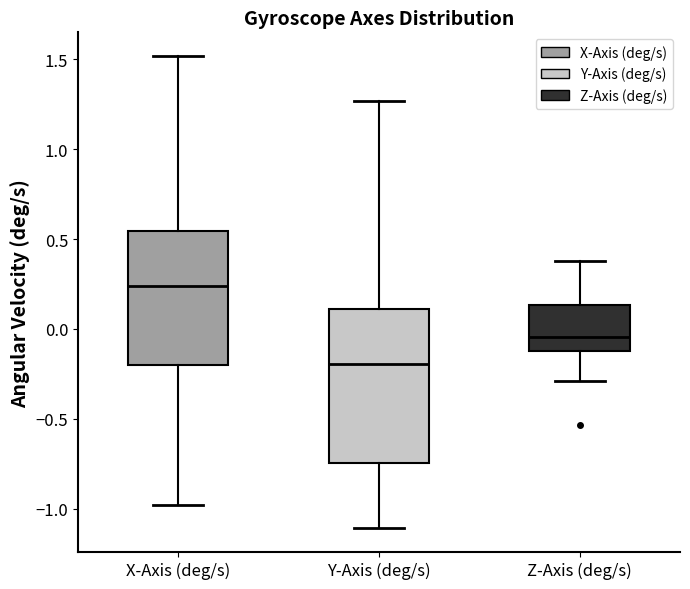

Which box has the lowest median line?

Y-Axis (deg/s)